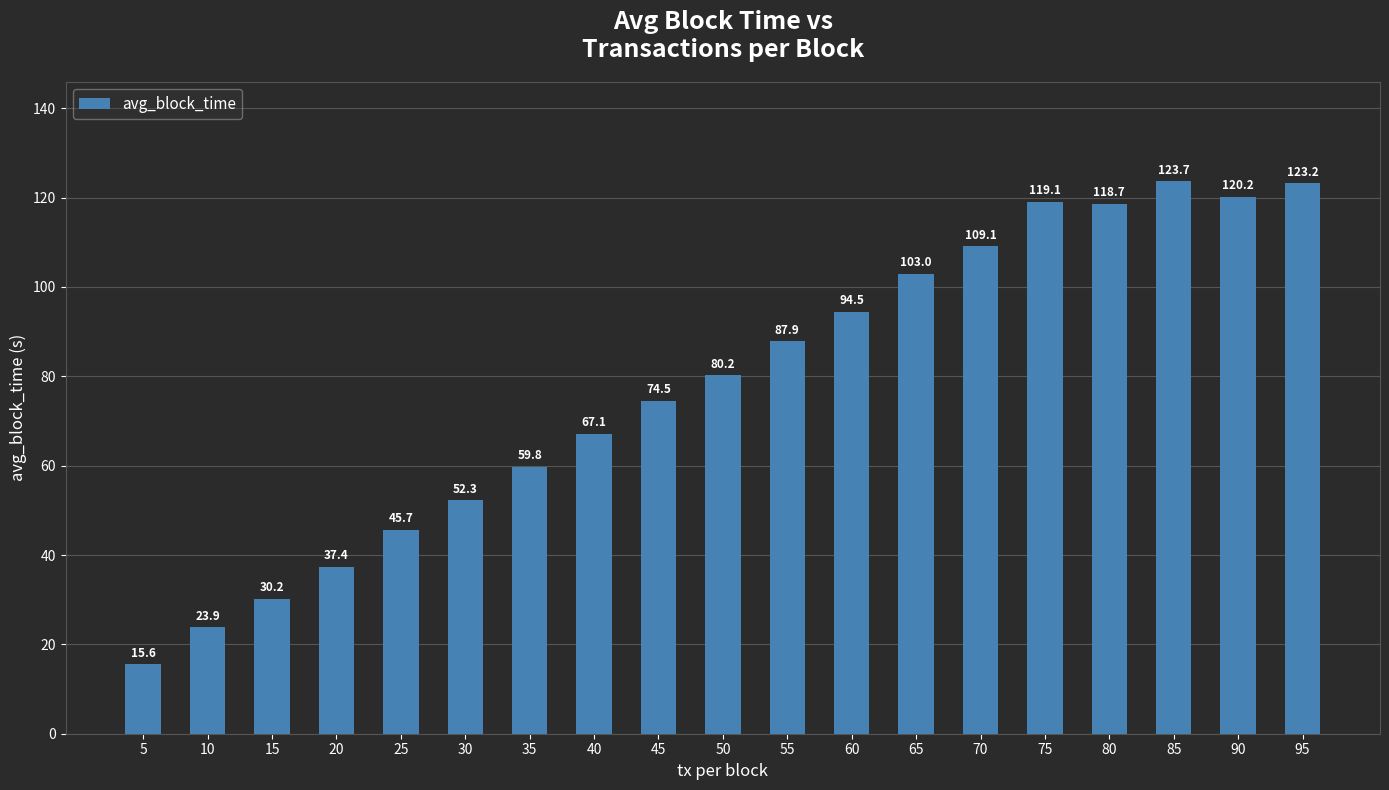

The value at 80 is 118.7. True or false?

True